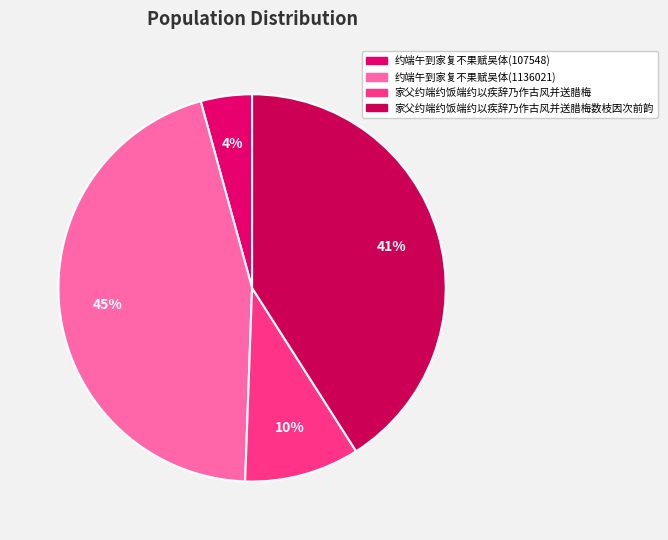

Approximately how many times larger is the value at 约端午到家复不果赋吴体(1136021) compared to 约端午到家复不果赋吴体(107548)?

10.6